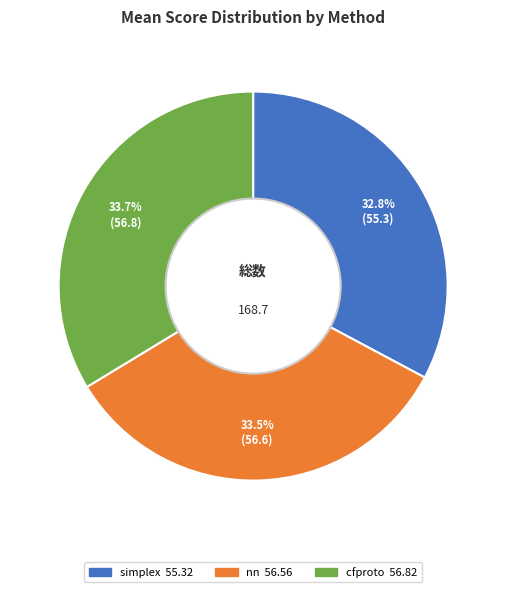

To the nearest percent, what portion does simplex represent?

33%